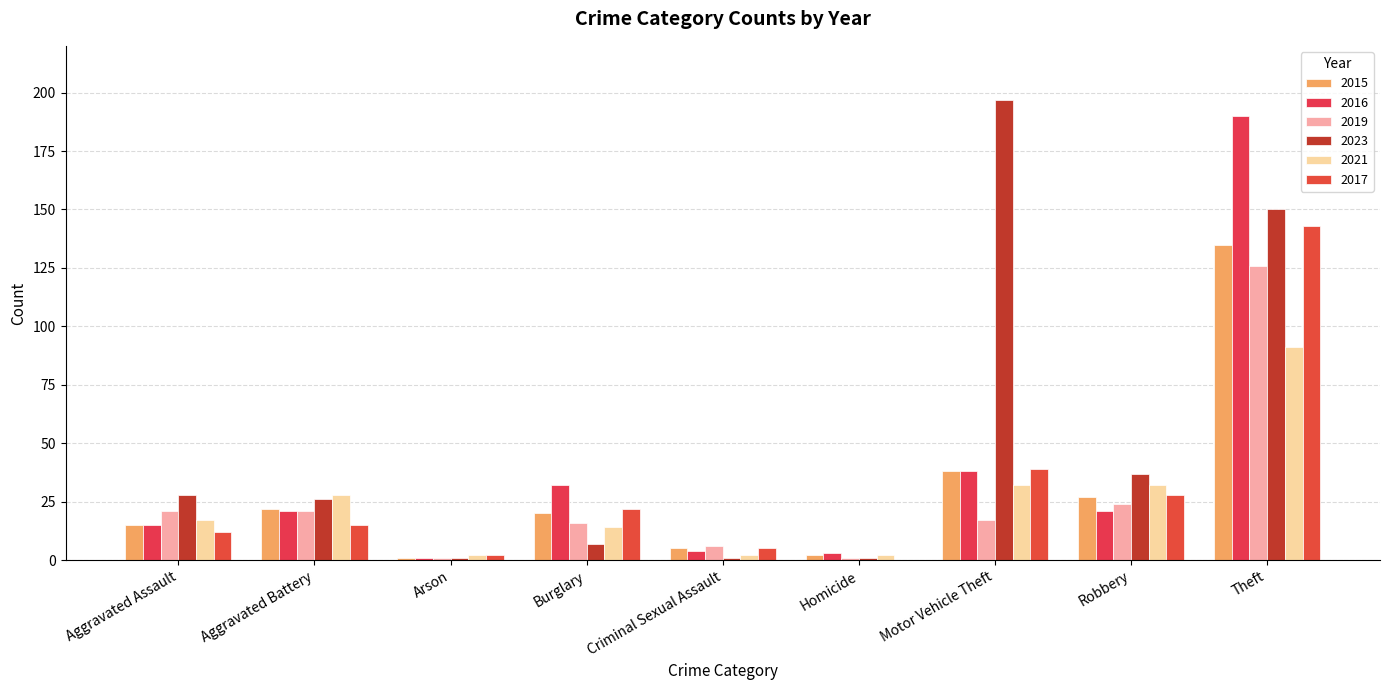

At which label is 2021 closest to 46?

Motor Vehicle Theft